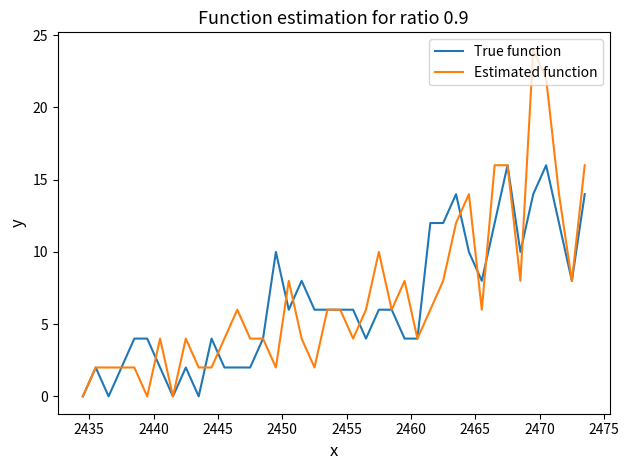

Count the number of data series in this chart.

2